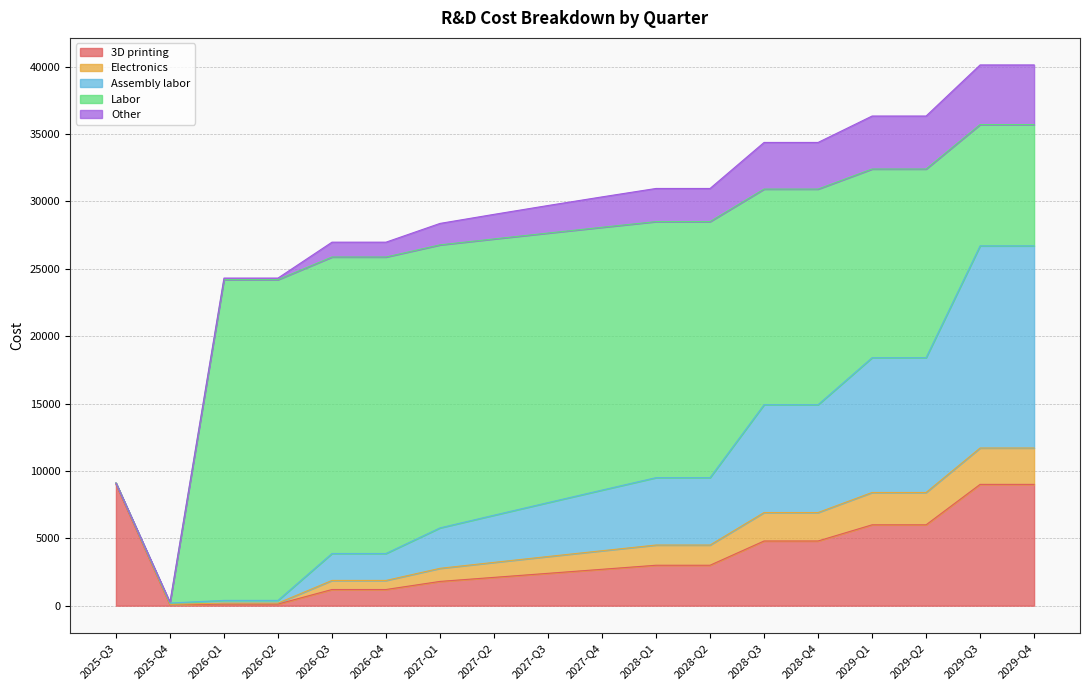

Reading right to left, extract all data points from this chart.

3D printing: 9000.0	9000.0	6000.0	6000.0	4800.0	4800.0	3000.0	3000.0	2700.0	2400.0	2100.0	1800.0	1200.0	1200.0	120.0	120.0	60.0	9000.0
Electronics: 2700.0	2700.0	2400.0	2400.0	2112.0	2112.0	1500.0	1500.0	1377.0	1248.0	1113.0	972.0	672.0	672.0	71.5	71.5	35.9	100.0
Assembly labor: 15000.0	15000.0	10000.0	10000.0	8000.0	8000.0	5000.0	5000.0	4500.0	4000.0	3500.0	3000.0	2000.0	2000.0	200.0	200.0	100.0	0.0
Labor: 9000.0	9000.0	14000.0	14000.0	16000.0	16000.0	19000.0	19000.0	19500.0	20000.0	20500.0	21000.0	22000.0	22000.0	23800.0	23800.0	0.0	0.0
Other: 4425.0	4425.0	3933.3	3933.3	3461.3	3461.3	2458.3	2458.3	2256.8	2045.3	1824.1	1593.0	1101.3	1101.3	117.2	117.2	58.8	0.0